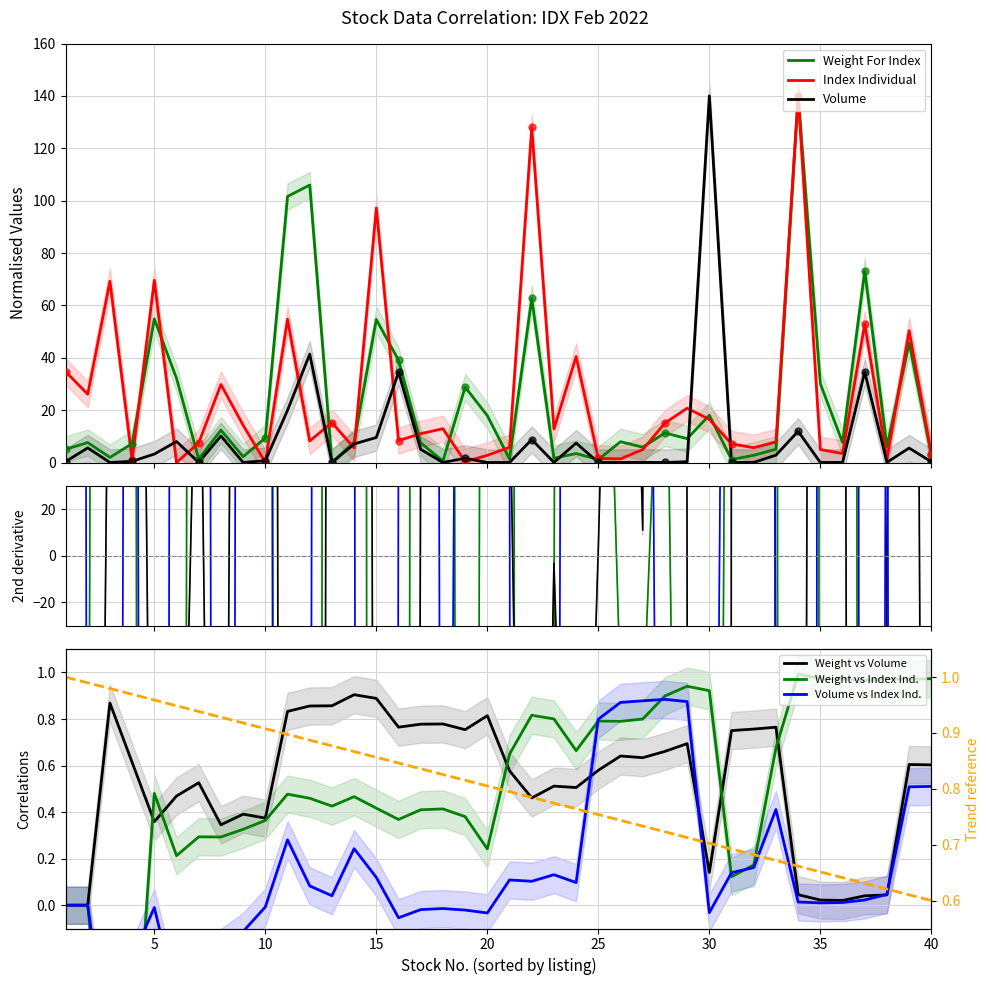

At which category is the sum across all series the highest?

34